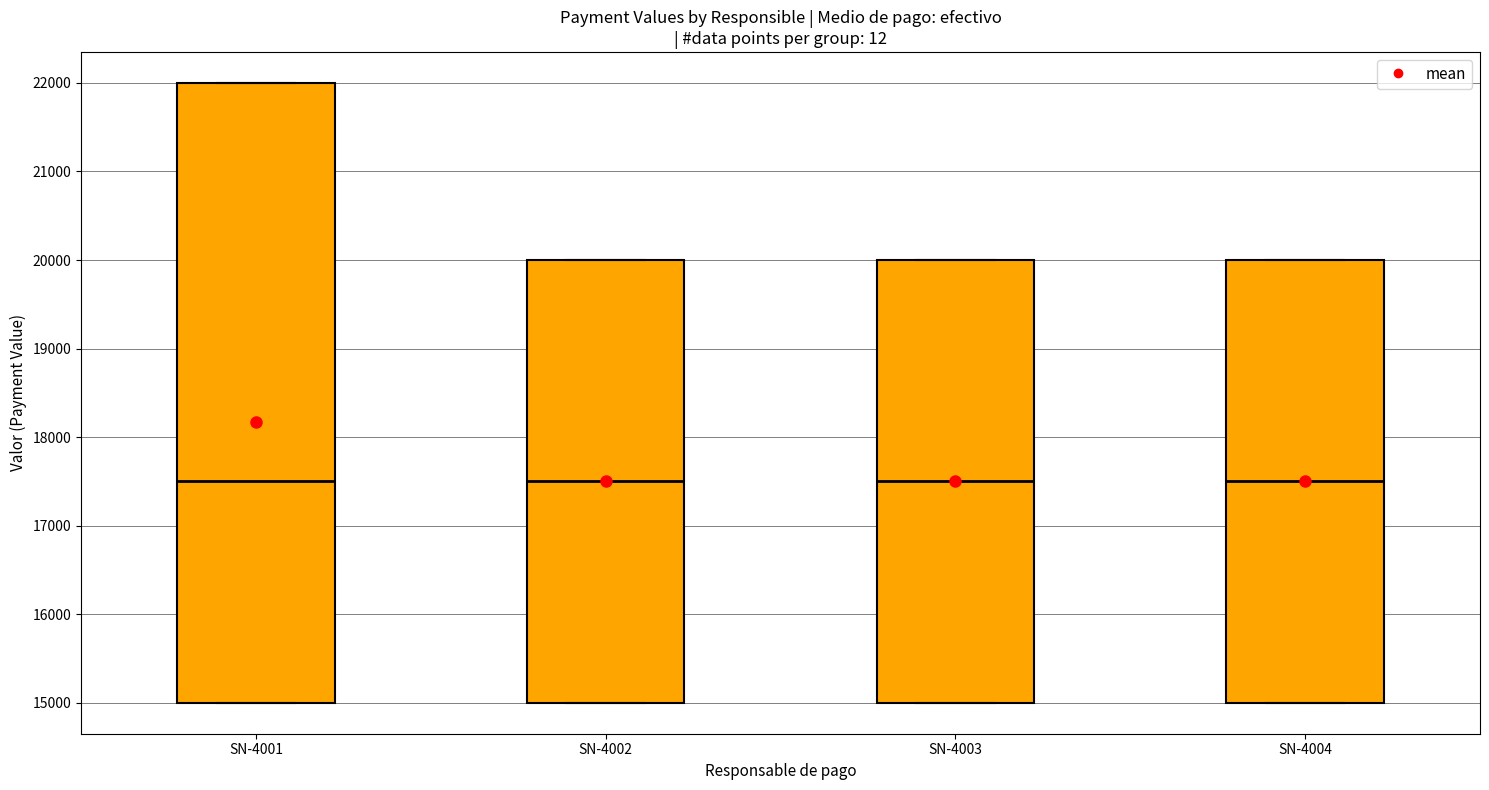

Reading left to right, transcribe this box plot: for each box, give where its median line is, the range the box spans, and where its two whiskers end, as read against the y-axis. The values are not printed on the chart, so give them approximately, as read against the axis.

SN-4001: median 17500, box 15000 to 22000, whiskers 15000 to 22000
SN-4002: median 17500, box 15000 to 20000, whiskers 15000 to 20000
SN-4003: median 17500, box 15000 to 20000, whiskers 15000 to 20000
SN-4004: median 17500, box 15000 to 20000, whiskers 15000 to 20000